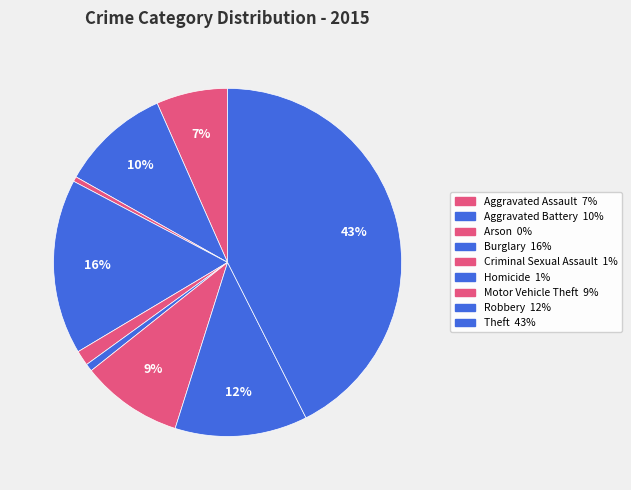

What percentage is the Criminal Sexual Assault slice, to the nearest percent?

1%